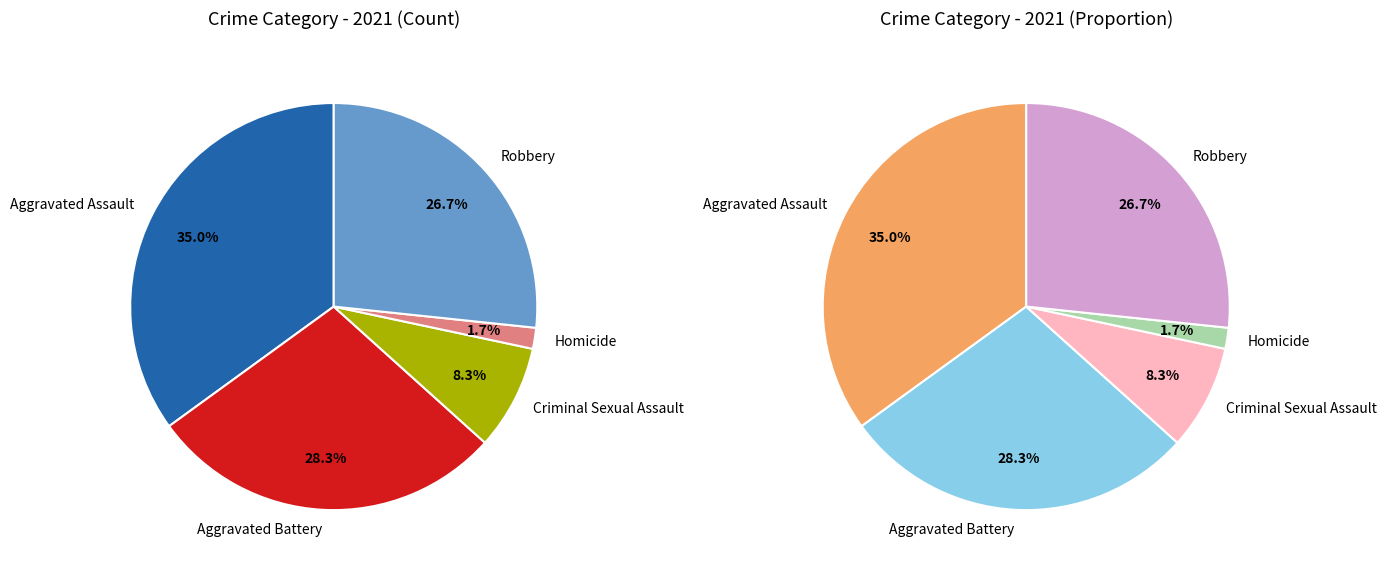

To the nearest percent, what is the combined percentage of Criminal Sexual Assault and Aggravated Assault?

43%